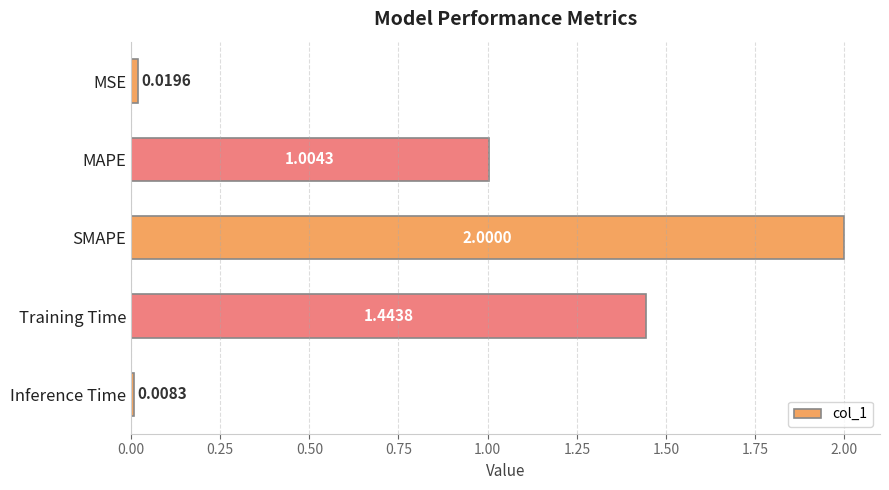

What is the label of the 2nd bar from the top?

MAPE